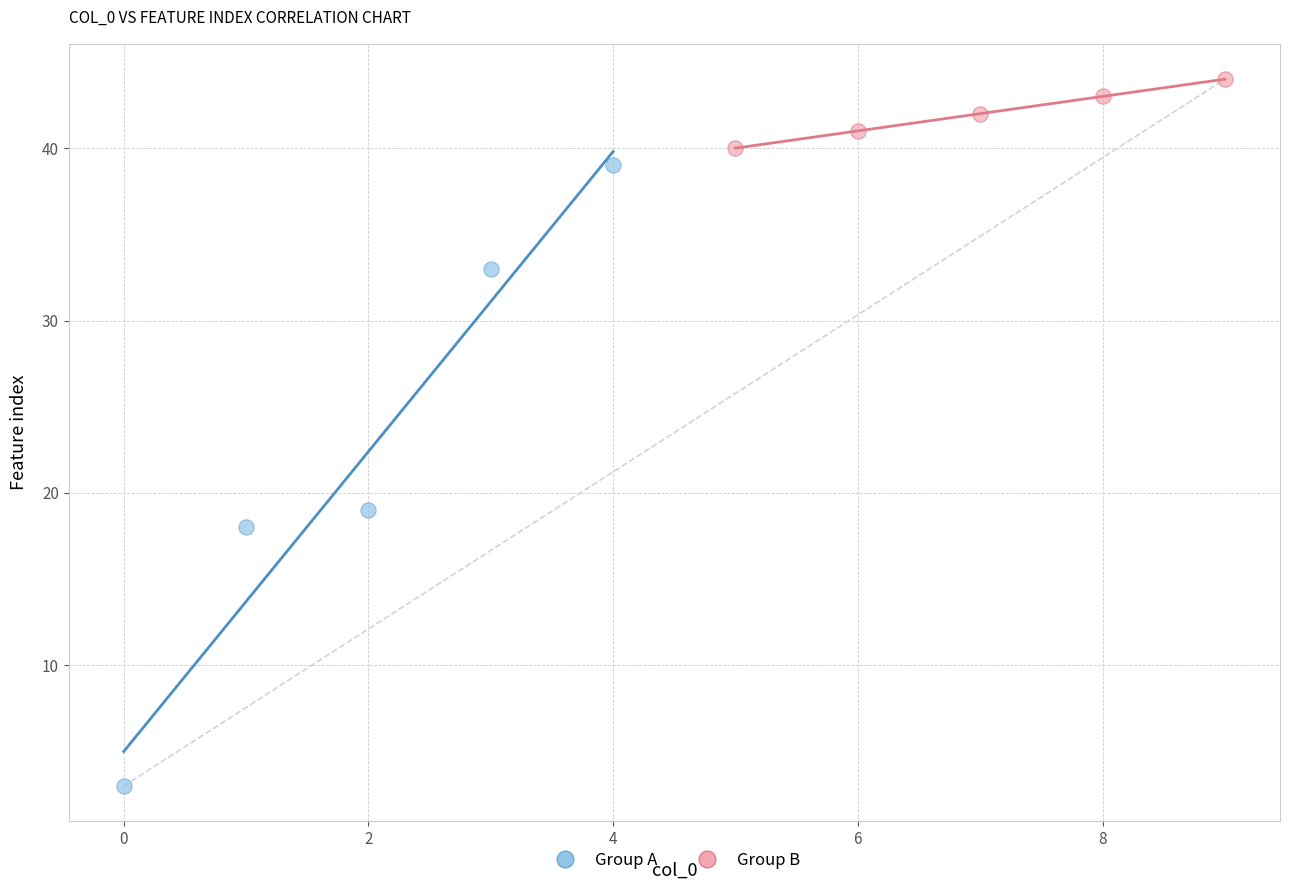

Which series has the largest Y range (max minus min)?

Group A